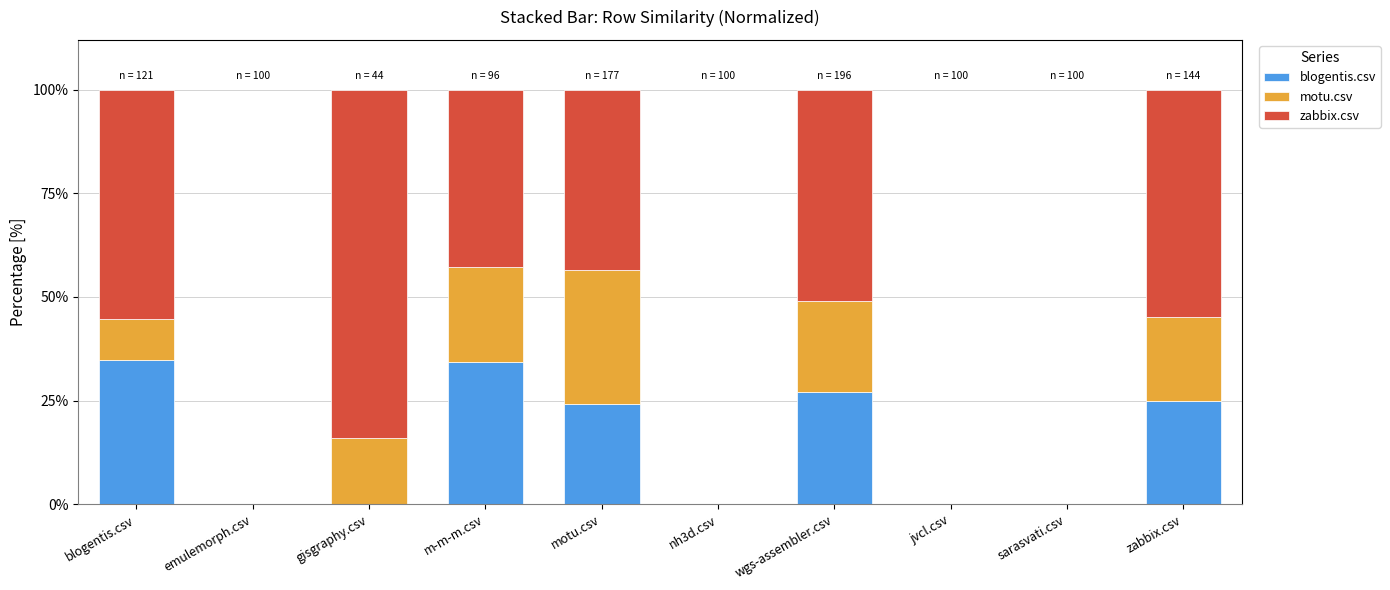

Which series has the largest range (max minus min)?

zabbix.csv